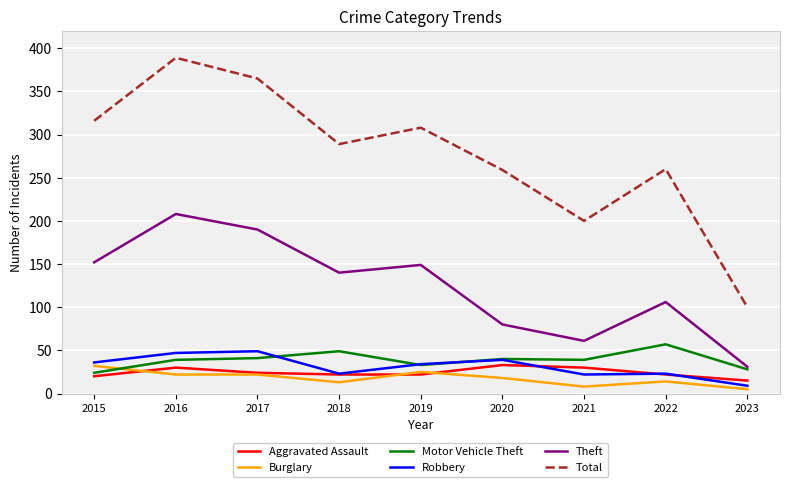

True or false: Aggravated Assault and Theft cross at least once.

False